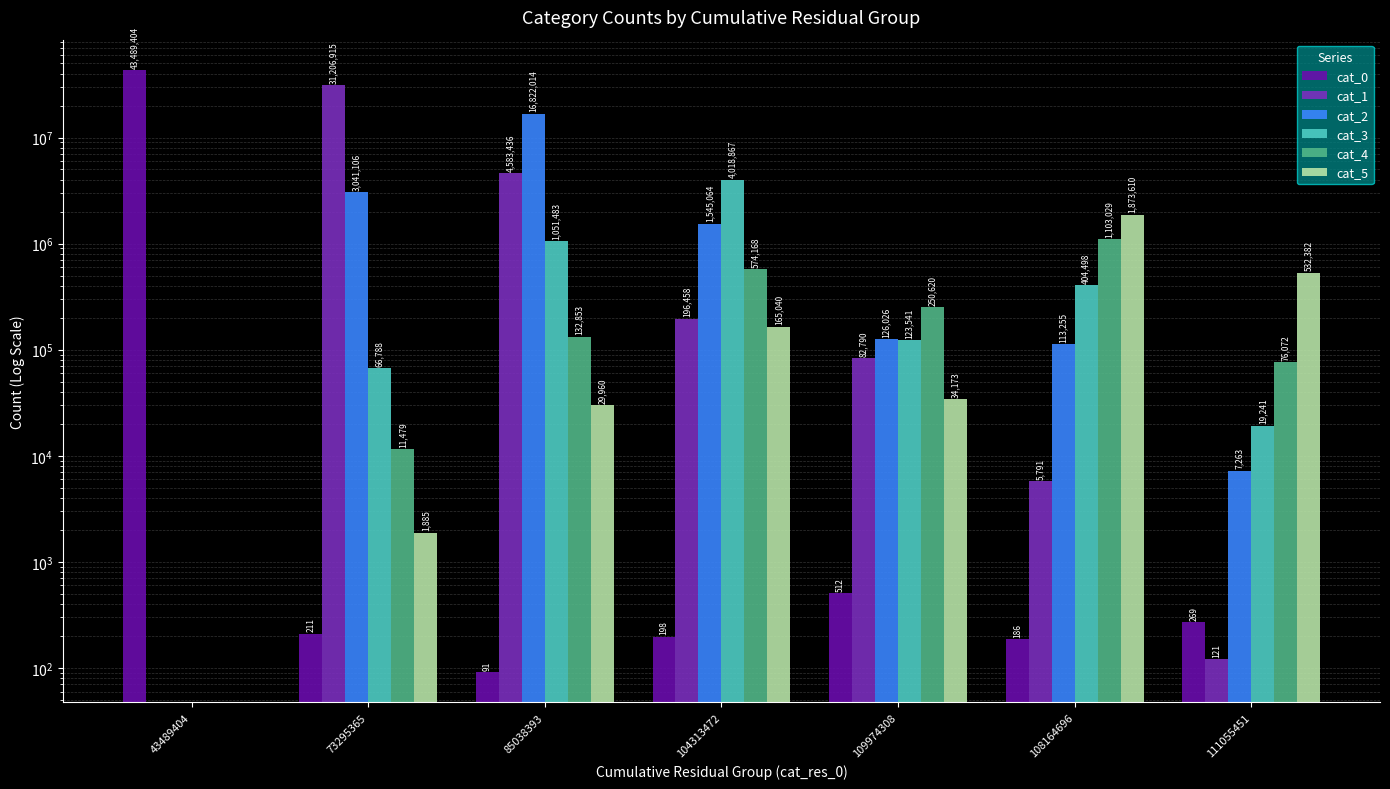

Which series has the largest total across all categories?

cat_0